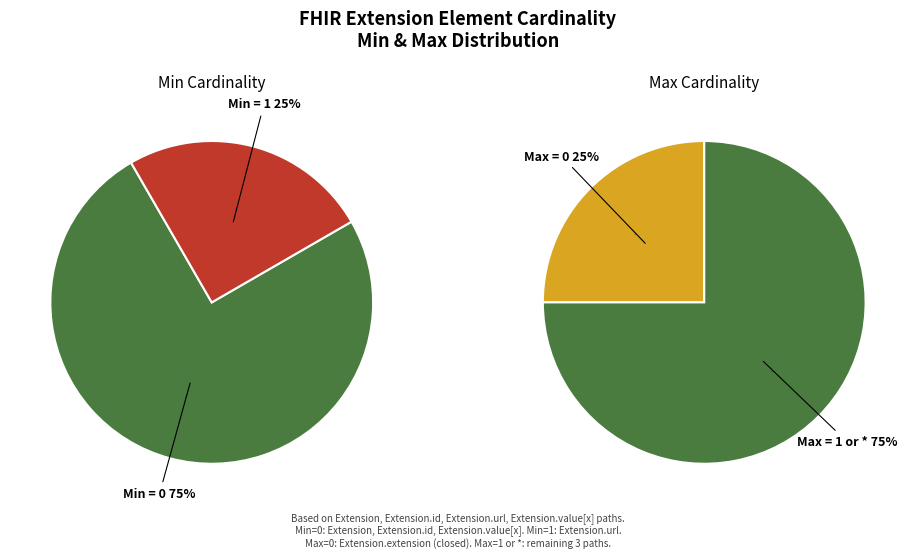

How many slices are in this pie chart?

4